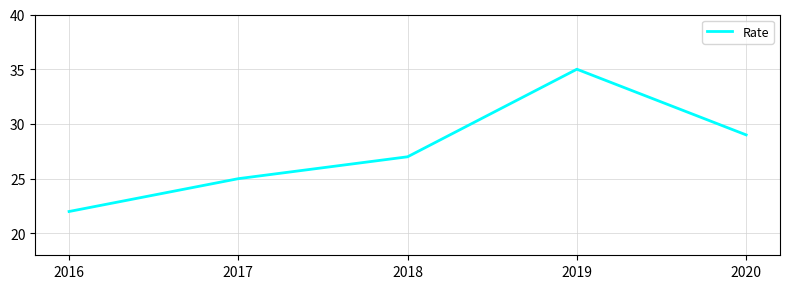

The value at 2017 is 41. True or false?

False